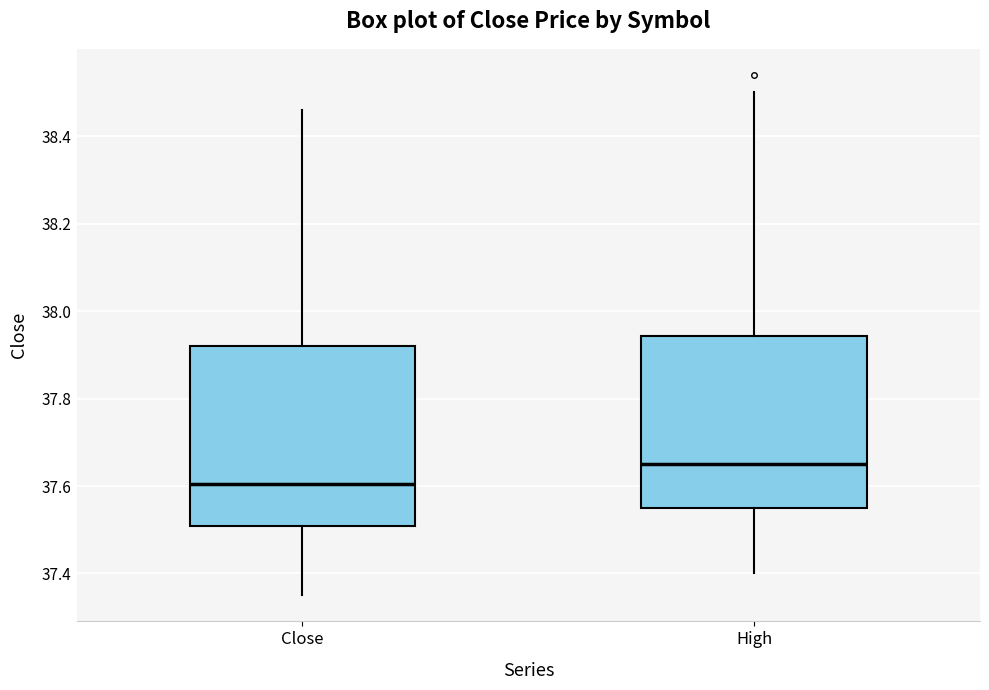

Which box's median line is the highest?

High